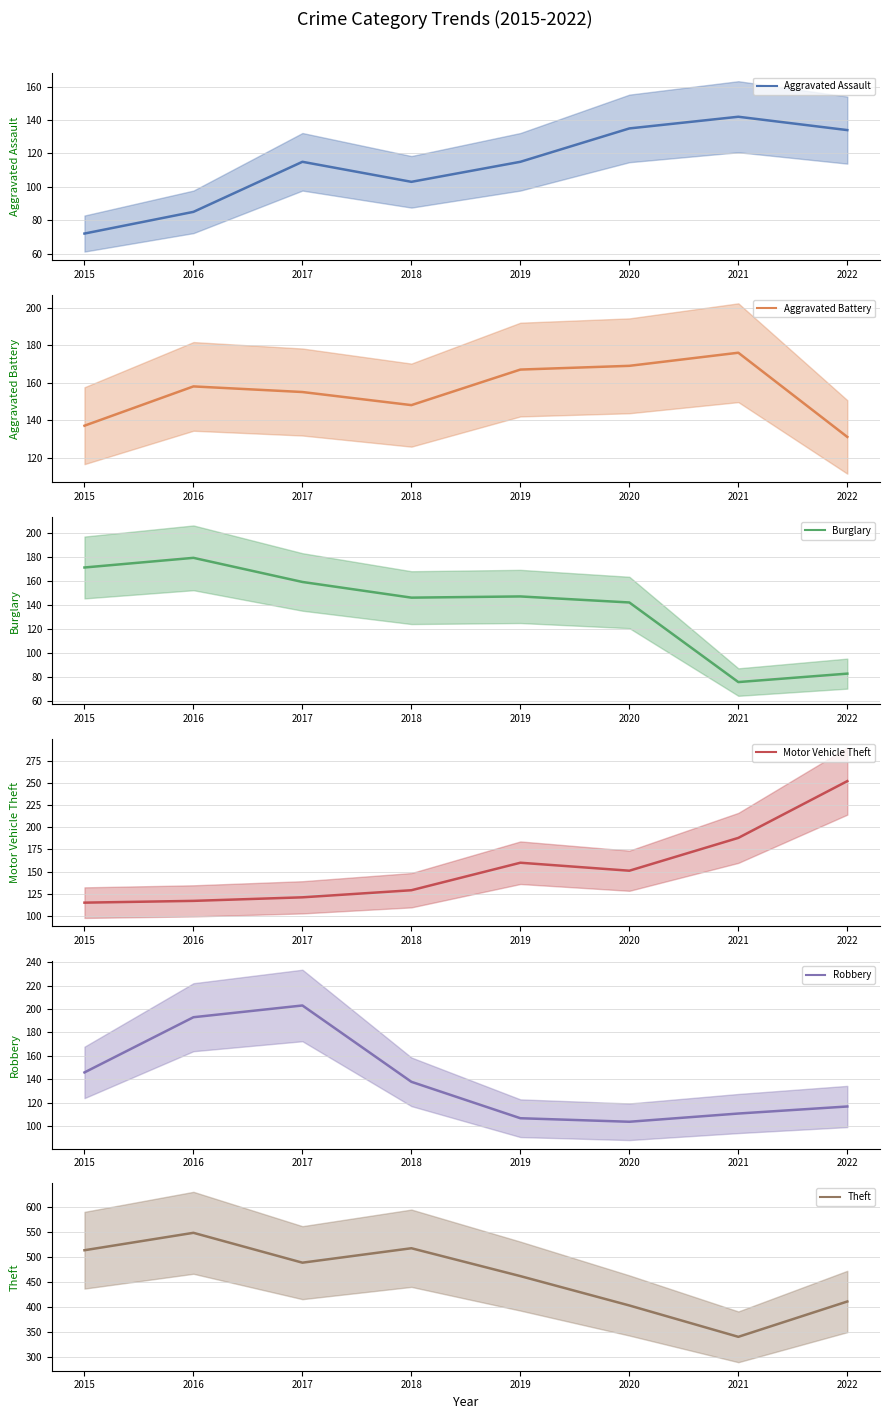

At which category is the sum across all series the highest?

2016